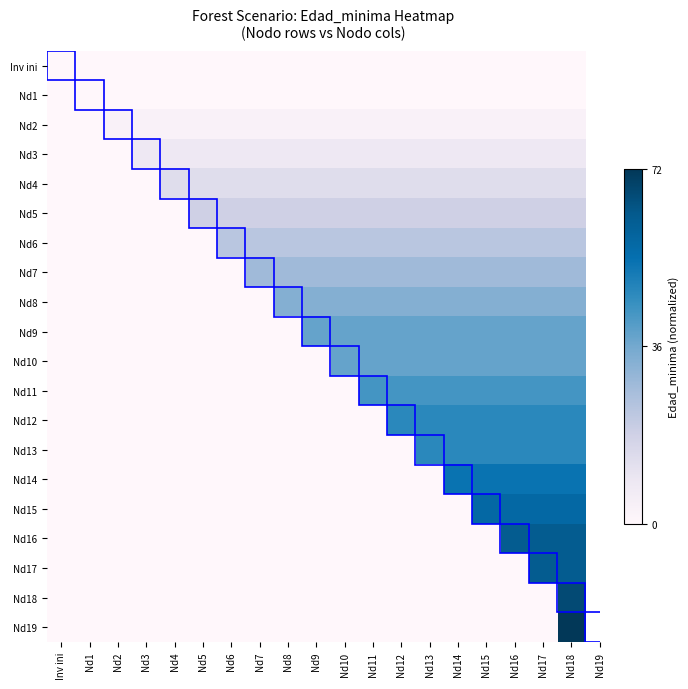

Reading left to right, what are all the values shown in this chart?

Inv ini: Inv ini=0.0	Nd1=0.0	Nd2=0.0	Nd3=0.0	Nd4=0.0	Nd5=0.0	Nd6=0.0	Nd7=0.0	Nd8=0.0	Nd9=0.0	Nd10=0.0	Nd11=0.0	Nd12=0.0	Nd13=0.0	Nd14=0.0	Nd15=0.0	Nd16=0.0	Nd17=0.0	Nd18=0.0
Nd1: Inv ini=0.0	Nd1=0.0	Nd2=0.0	Nd3=0.0	Nd4=0.0	Nd5=0.0	Nd6=0.0	Nd7=0.0	Nd8=0.0	Nd9=0.0	Nd10=0.0	Nd11=0.0	Nd12=0.0	Nd13=0.0	Nd14=0.0	Nd15=0.0	Nd16=0.0	Nd17=0.0	Nd18=0.0
Nd2: Inv ini=0.0	Nd1=0.0	Nd2=0.0	Nd3=0.0	Nd4=0.0	Nd5=0.0	Nd6=0.0	Nd7=0.0	Nd8=0.0	Nd9=0.0	Nd10=0.0	Nd11=0.0	Nd12=0.0	Nd13=0.0	Nd14=0.0	Nd15=0.0	Nd16=0.0	Nd17=0.0	Nd18=0.0
Nd3: Inv ini=0.0	Nd1=0.0	Nd2=0.0	Nd3=0.1	Nd4=0.1	Nd5=0.1	Nd6=0.1	Nd7=0.1	Nd8=0.1	Nd9=0.1	Nd10=0.1	Nd11=0.1	Nd12=0.1	Nd13=0.1	Nd14=0.1	Nd15=0.1	Nd16=0.1	Nd17=0.1	Nd18=0.1
Nd4: Inv ini=0.0	Nd1=0.0	Nd2=0.0	Nd3=0.0	Nd4=0.2	Nd5=0.2	Nd6=0.2	Nd7=0.2	Nd8=0.2	Nd9=0.2	Nd10=0.2	Nd11=0.2	Nd12=0.2	Nd13=0.2	Nd14=0.2	Nd15=0.2	Nd16=0.2	Nd17=0.2	Nd18=0.2
Nd5: Inv ini=0.0	Nd1=0.0	Nd2=0.0	Nd3=0.0	Nd4=0.0	Nd5=0.2	Nd6=0.2	Nd7=0.2	Nd8=0.2	Nd9=0.2	Nd10=0.2	Nd11=0.2	Nd12=0.2	Nd13=0.2	Nd14=0.2	Nd15=0.2	Nd16=0.2	Nd17=0.2	Nd18=0.2
Nd6: Inv ini=0.0	Nd1=0.0	Nd2=0.0	Nd3=0.0	Nd4=0.0	Nd5=0.0	Nd6=0.3	Nd7=0.3	Nd8=0.3	Nd9=0.3	Nd10=0.3	Nd11=0.3	Nd12=0.3	Nd13=0.3	Nd14=0.3	Nd15=0.3	Nd16=0.3	Nd17=0.3	Nd18=0.3
Nd7: Inv ini=0.0	Nd1=0.0	Nd2=0.0	Nd3=0.0	Nd4=0.0	Nd5=0.0	Nd6=0.0	Nd7=0.4	Nd8=0.4	Nd9=0.4	Nd10=0.4	Nd11=0.4	Nd12=0.4	Nd13=0.4	Nd14=0.4	Nd15=0.4	Nd16=0.4	Nd17=0.4	Nd18=0.4
Nd8: Inv ini=0.0	Nd1=0.0	Nd2=0.0	Nd3=0.0	Nd4=0.0	Nd5=0.0	Nd6=0.0	Nd7=0.0	Nd8=0.5	Nd9=0.5	Nd10=0.5	Nd11=0.5	Nd12=0.5	Nd13=0.5	Nd14=0.5	Nd15=0.5	Nd16=0.5	Nd17=0.5	Nd18=0.5
Nd9: Inv ini=0.0	Nd1=0.0	Nd2=0.0	Nd3=0.0	Nd4=0.0	Nd5=0.0	Nd6=0.0	Nd7=0.0	Nd8=0.0	Nd9=0.5	Nd10=0.5	Nd11=0.5	Nd12=0.5	Nd13=0.5	Nd14=0.5	Nd15=0.5	Nd16=0.5	Nd17=0.5	Nd18=0.5
Nd10: Inv ini=0.0	Nd1=0.0	Nd2=0.0	Nd3=0.0	Nd4=0.0	Nd5=0.0	Nd6=0.0	Nd7=0.0	Nd8=0.0	Nd9=0.0	Nd10=0.5	Nd11=0.5	Nd12=0.5	Nd13=0.5	Nd14=0.5	Nd15=0.5	Nd16=0.5	Nd17=0.5	Nd18=0.5
Nd11: Inv ini=0.0	Nd1=0.0	Nd2=0.0	Nd3=0.0	Nd4=0.0	Nd5=0.0	Nd6=0.0	Nd7=0.0	Nd8=0.0	Nd9=0.0	Nd10=0.0	Nd11=0.6	Nd12=0.6	Nd13=0.6	Nd14=0.6	Nd15=0.6	Nd16=0.6	Nd17=0.6	Nd18=0.6
Nd12: Inv ini=0.0	Nd1=0.0	Nd2=0.0	Nd3=0.0	Nd4=0.0	Nd5=0.0	Nd6=0.0	Nd7=0.0	Nd8=0.0	Nd9=0.0	Nd10=0.0	Nd11=0.0	Nd12=0.7	Nd13=0.7	Nd14=0.7	Nd15=0.7	Nd16=0.7	Nd17=0.7	Nd18=0.7
Nd13: Inv ini=0.0	Nd1=0.0	Nd2=0.0	Nd3=0.0	Nd4=0.0	Nd5=0.0	Nd6=0.0	Nd7=0.0	Nd8=0.0	Nd9=0.0	Nd10=0.0	Nd11=0.0	Nd12=0.0	Nd13=0.7	Nd14=0.7	Nd15=0.7	Nd16=0.7	Nd17=0.7	Nd18=0.7
Nd14: Inv ini=0.0	Nd1=0.0	Nd2=0.0	Nd3=0.0	Nd4=0.0	Nd5=0.0	Nd6=0.0	Nd7=0.0	Nd8=0.0	Nd9=0.0	Nd10=0.0	Nd11=0.0	Nd12=0.0	Nd13=0.0	Nd14=0.7	Nd15=0.7	Nd16=0.7	Nd17=0.7	Nd18=0.7
Nd15: Inv ini=0.0	Nd1=0.0	Nd2=0.0	Nd3=0.0	Nd4=0.0	Nd5=0.0	Nd6=0.0	Nd7=0.0	Nd8=0.0	Nd9=0.0	Nd10=0.0	Nd11=0.0	Nd12=0.0	Nd13=0.0	Nd14=0.0	Nd15=0.8	Nd16=0.8	Nd17=0.8	Nd18=0.8
Nd16: Inv ini=0.0	Nd1=0.0	Nd2=0.0	Nd3=0.0	Nd4=0.0	Nd5=0.0	Nd6=0.0	Nd7=0.0	Nd8=0.0	Nd9=0.0	Nd10=0.0	Nd11=0.0	Nd12=0.0	Nd13=0.0	Nd14=0.0	Nd15=0.0	Nd16=0.9	Nd17=0.9	Nd18=0.9
Nd17: Inv ini=0.0	Nd1=0.0	Nd2=0.0	Nd3=0.0	Nd4=0.0	Nd5=0.0	Nd6=0.0	Nd7=0.0	Nd8=0.0	Nd9=0.0	Nd10=0.0	Nd11=0.0	Nd12=0.0	Nd13=0.0	Nd14=0.0	Nd15=0.0	Nd16=0.0	Nd17=0.9	Nd18=0.9
Nd18: Inv ini=0.0	Nd1=0.0	Nd2=0.0	Nd3=0.0	Nd4=0.0	Nd5=0.0	Nd6=0.0	Nd7=0.0	Nd8=0.0	Nd9=0.0	Nd10=0.0	Nd11=0.0	Nd12=0.0	Nd13=0.0	Nd14=0.0	Nd15=0.0	Nd16=0.0	Nd17=0.0	Nd18=0.9
Nd19: Inv ini=0.0	Nd1=0.0	Nd2=0.0	Nd3=0.0	Nd4=0.0	Nd5=0.0	Nd6=0.0	Nd7=0.0	Nd8=0.0	Nd9=0.0	Nd10=0.0	Nd11=0.0	Nd12=0.0	Nd13=0.0	Nd14=0.0	Nd15=0.0	Nd16=0.0	Nd17=0.0	Nd18=1.0